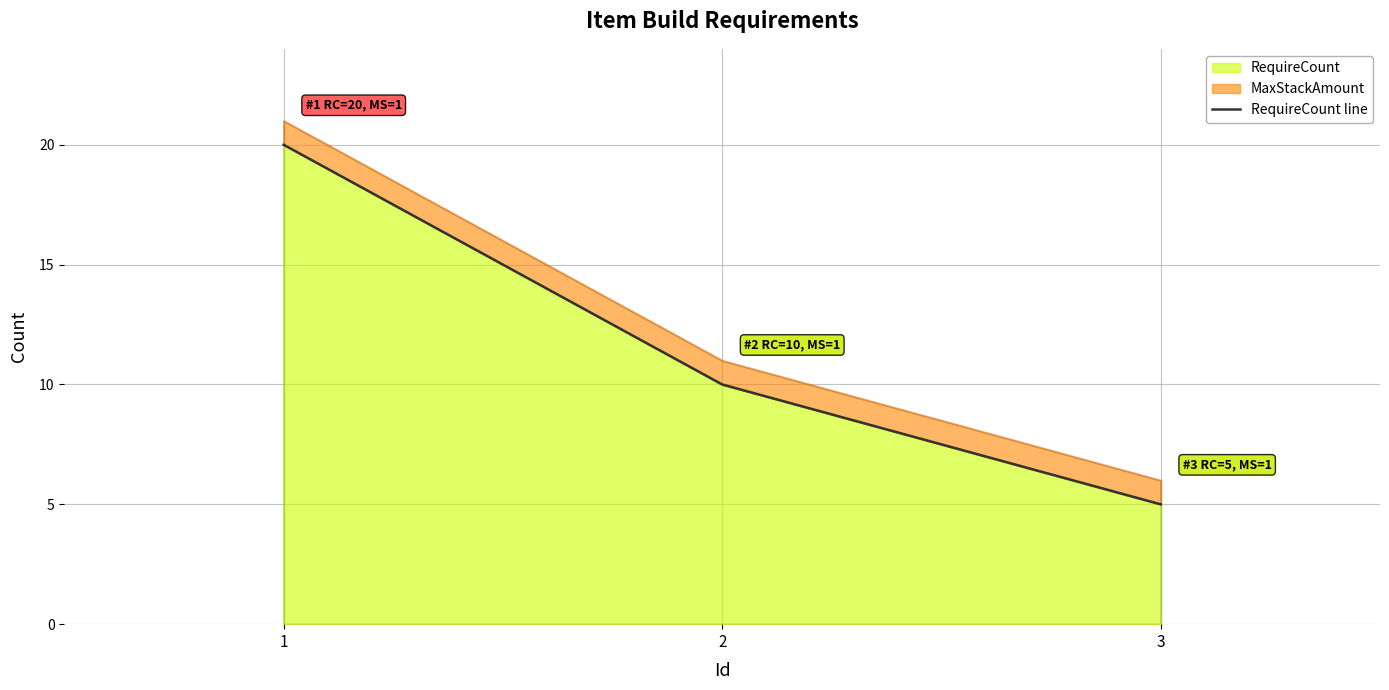

Reading left to right, transcribe all the data shown in this chart.

1=20	2=10	3=5